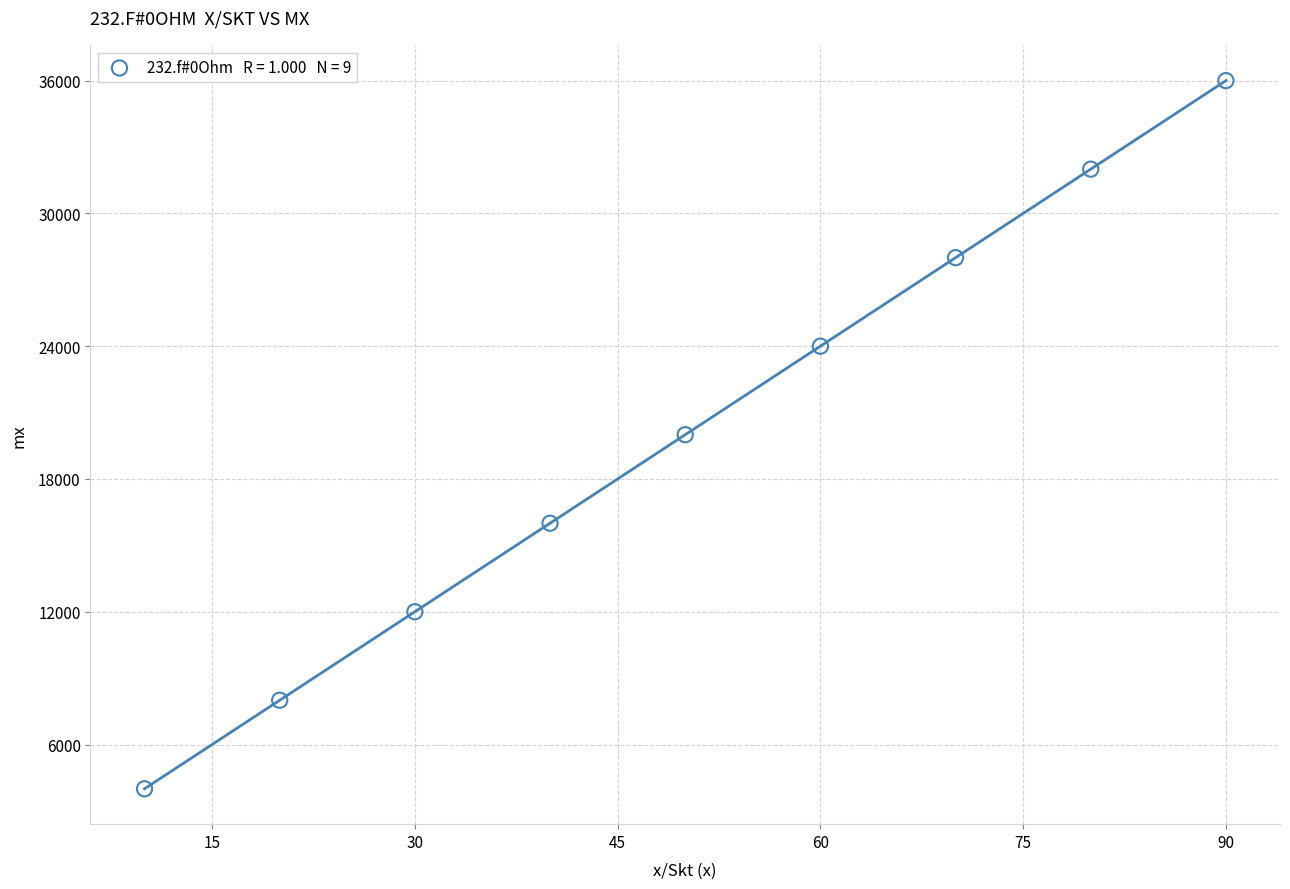

What is the average Y value?

20000.0